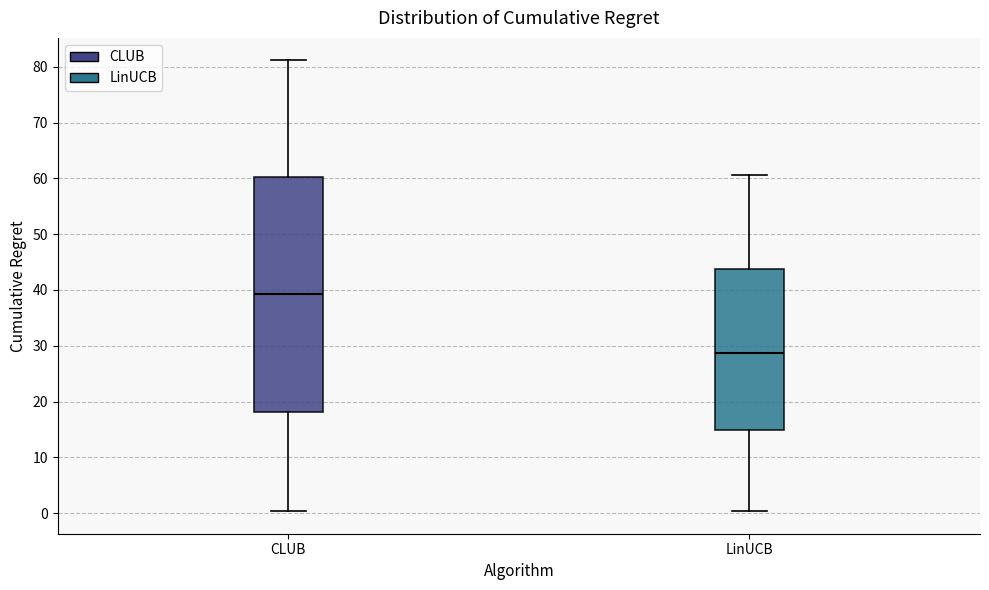

Reading left to right, read every box against the y-axis: the position of its median line, the range the box covers, and the ends of its whiskers. The values are not printed on the chart, so give them approximately, as read against the axis.

CLUB: median 39, box 18 to 60, whiskers 0 to 81
LinUCB: median 29, box 15 to 44, whiskers 0 to 61